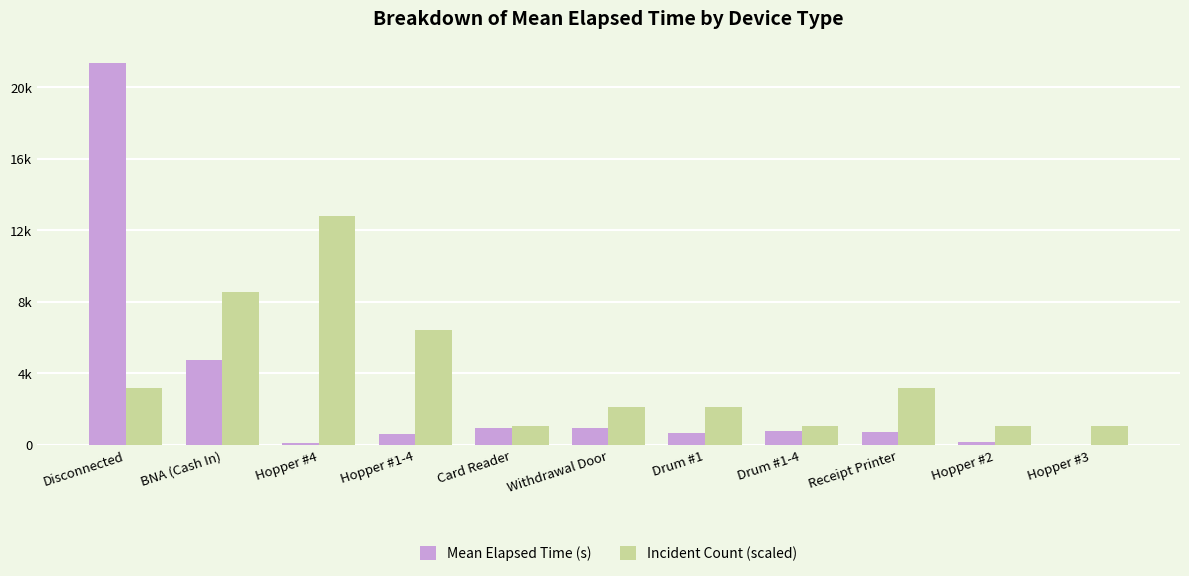

At which label does Incident Count (scaled) first exceed 2135?

Disconnected